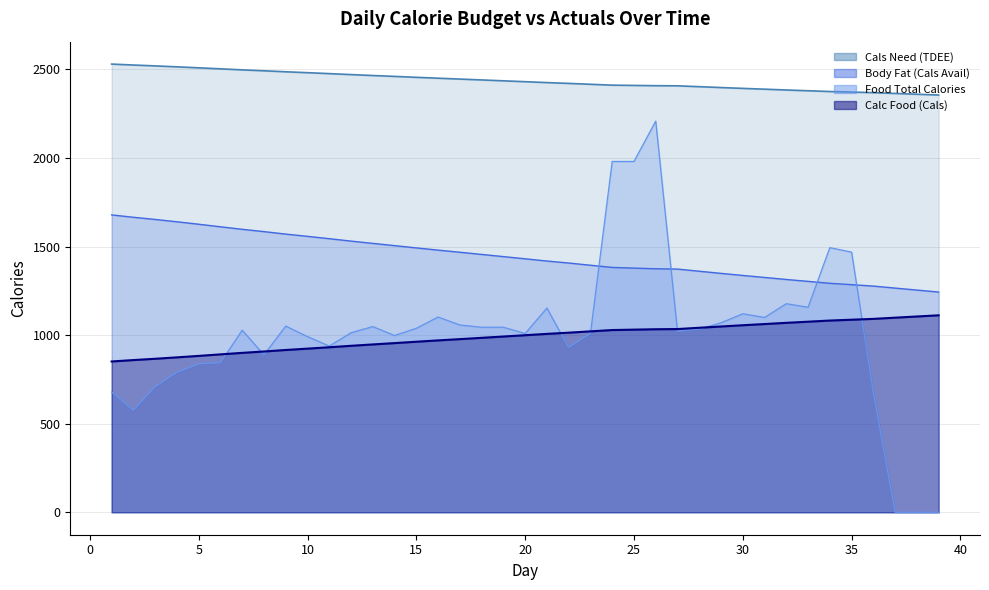

Is the value of Calc Food (Cals) at 21 greater than the value of Body Fat (Cals Avail) at 14?

No